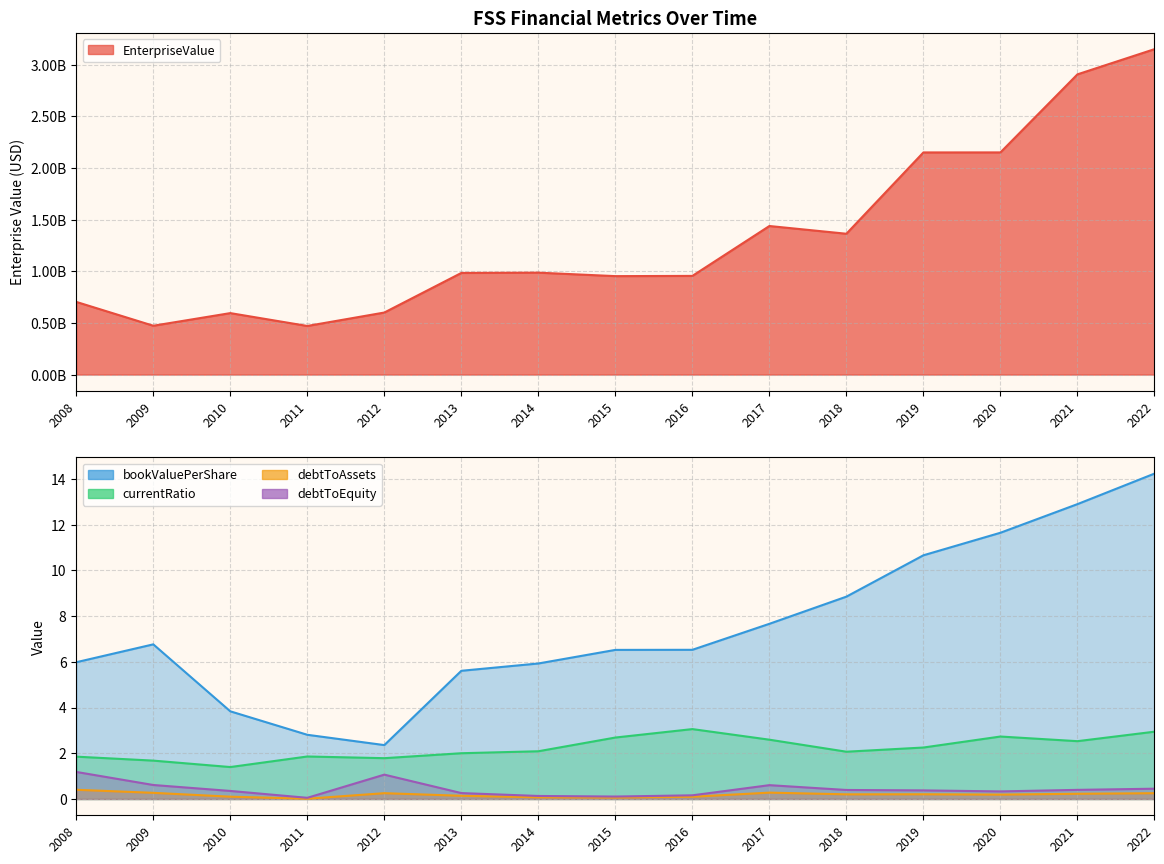

Where is the first local maximum for debtToAssets?

2012